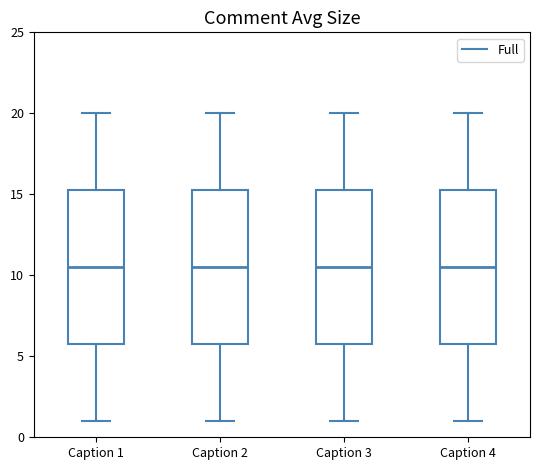

Where is the upper edge of the box for Caption 3 on the y-axis? The values are not printed on the chart, so give them approximately, as read against the axis.

15.5